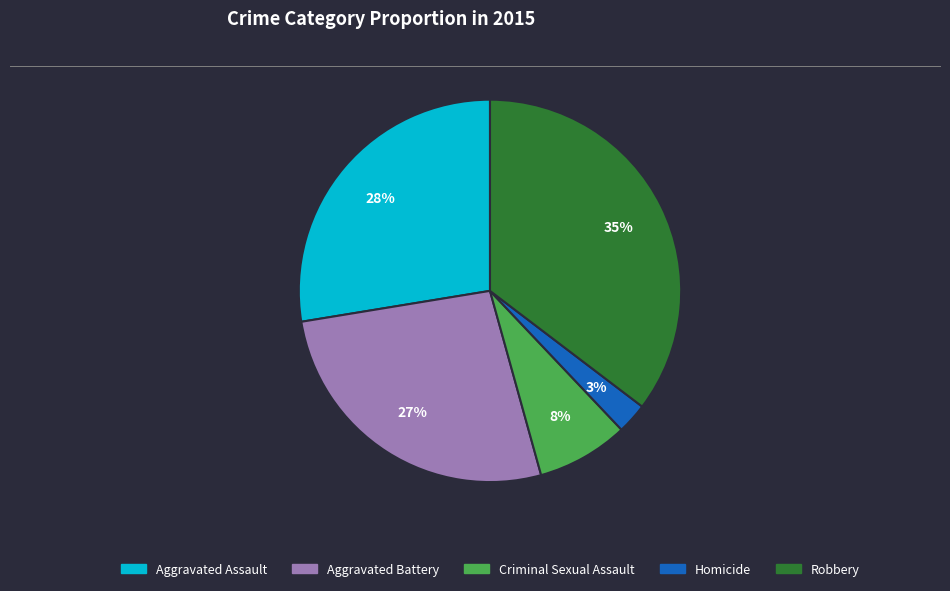

Is it true that Criminal Sexual Assault is 13% of the pie?

False